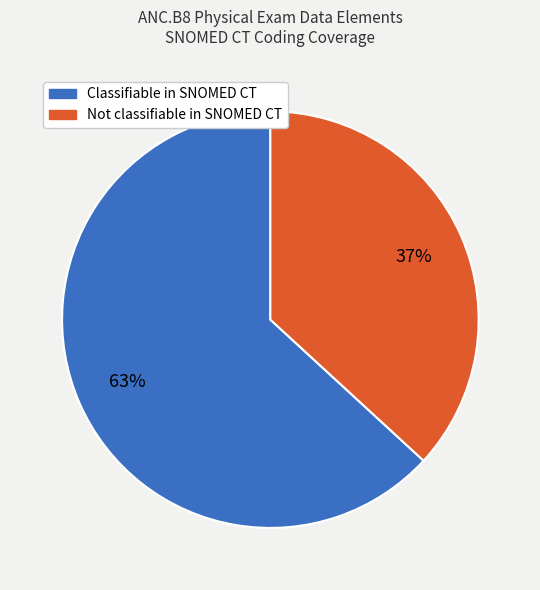

Is it true that Classifiable in SNOMED CT is 75% of the pie?

False